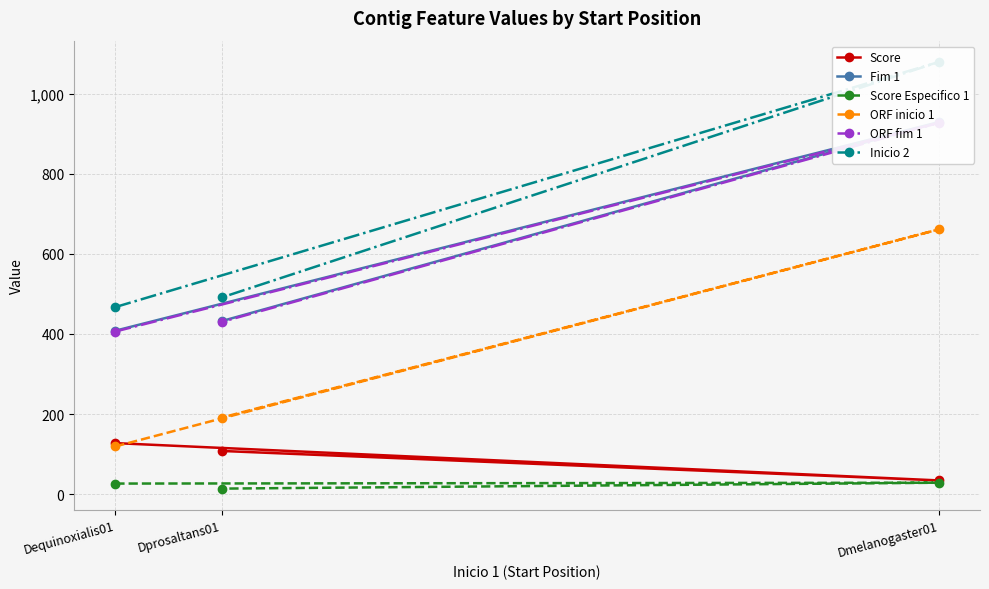

What is the difference between the Score values at Dequinoxialis01 and Dmelanogaster01?

93.2